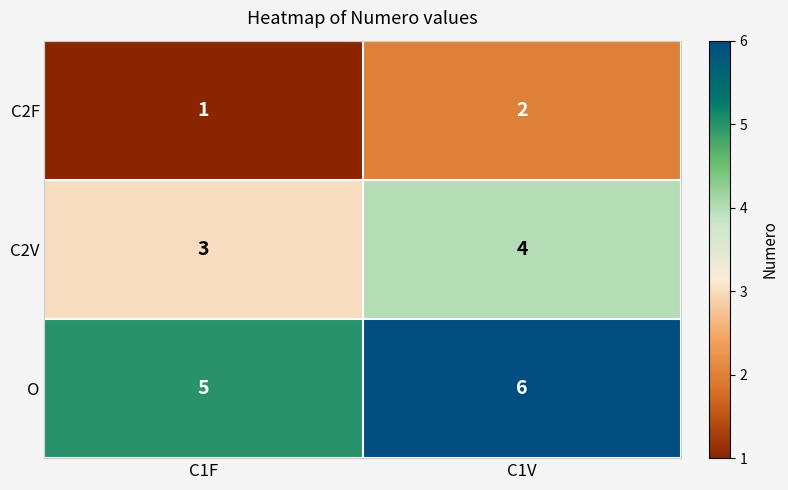

Is it true that C2F equals 1 at C1V?

False